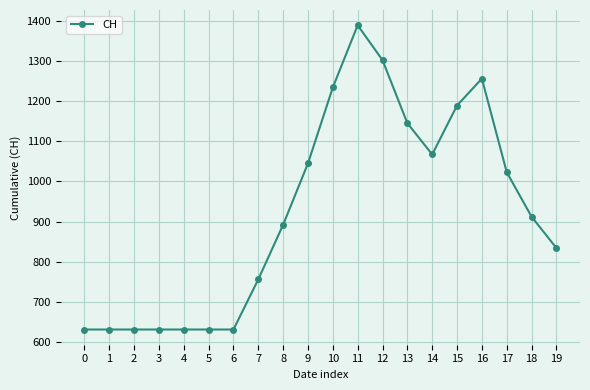

Approximately how many times larger is the value at 5 compared to 9?

0.6